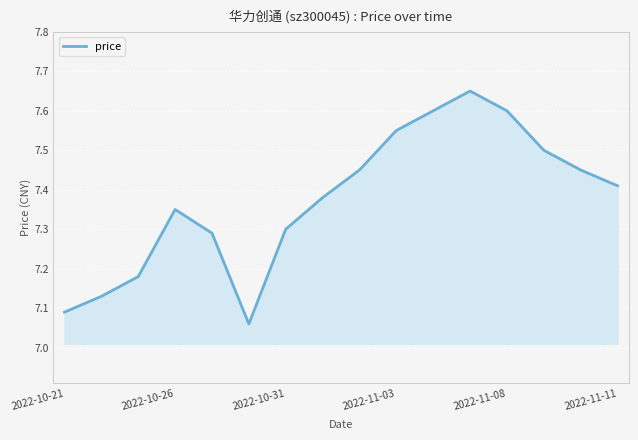

How many lines are shown in the chart?

1